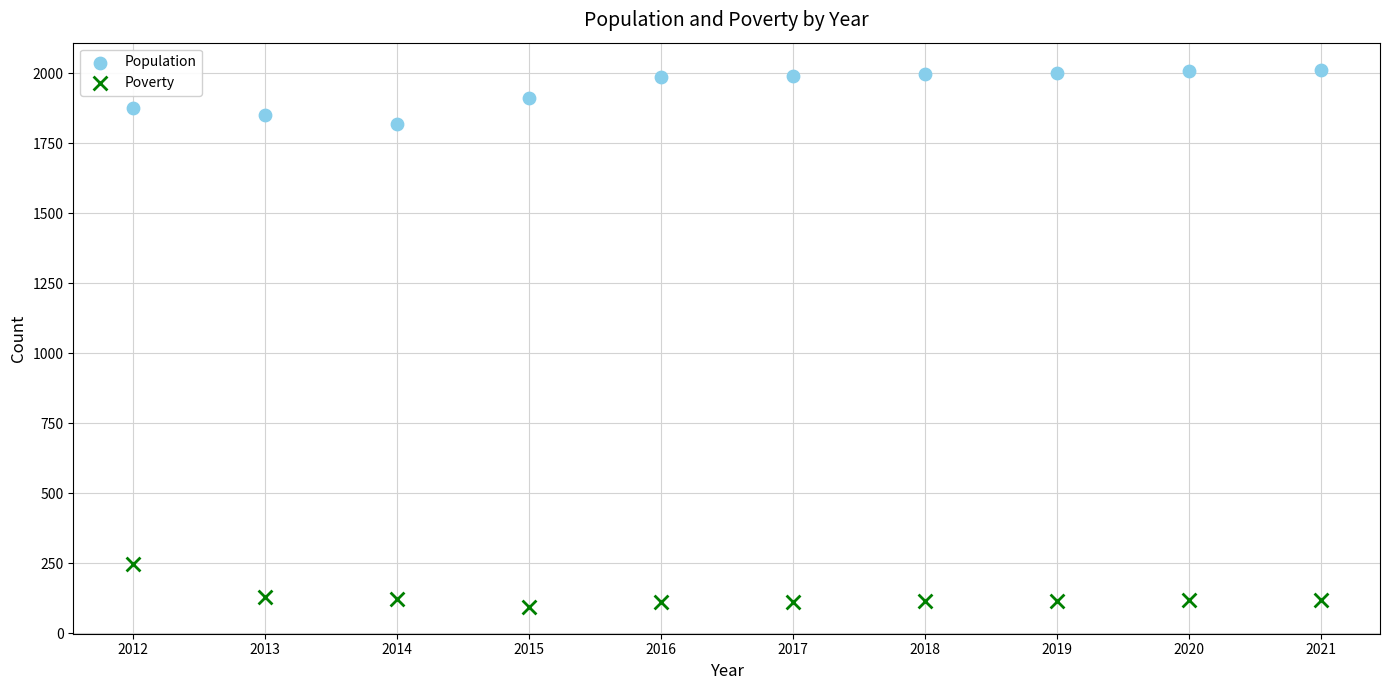

Across all data points, what is the range of X values (max minus min)?

9